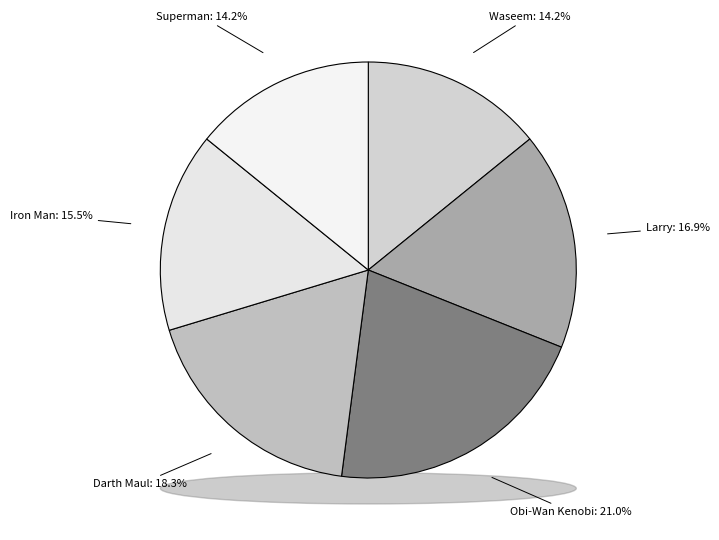

What is the largest slice in the pie chart?

Obi-Wan Kenobi